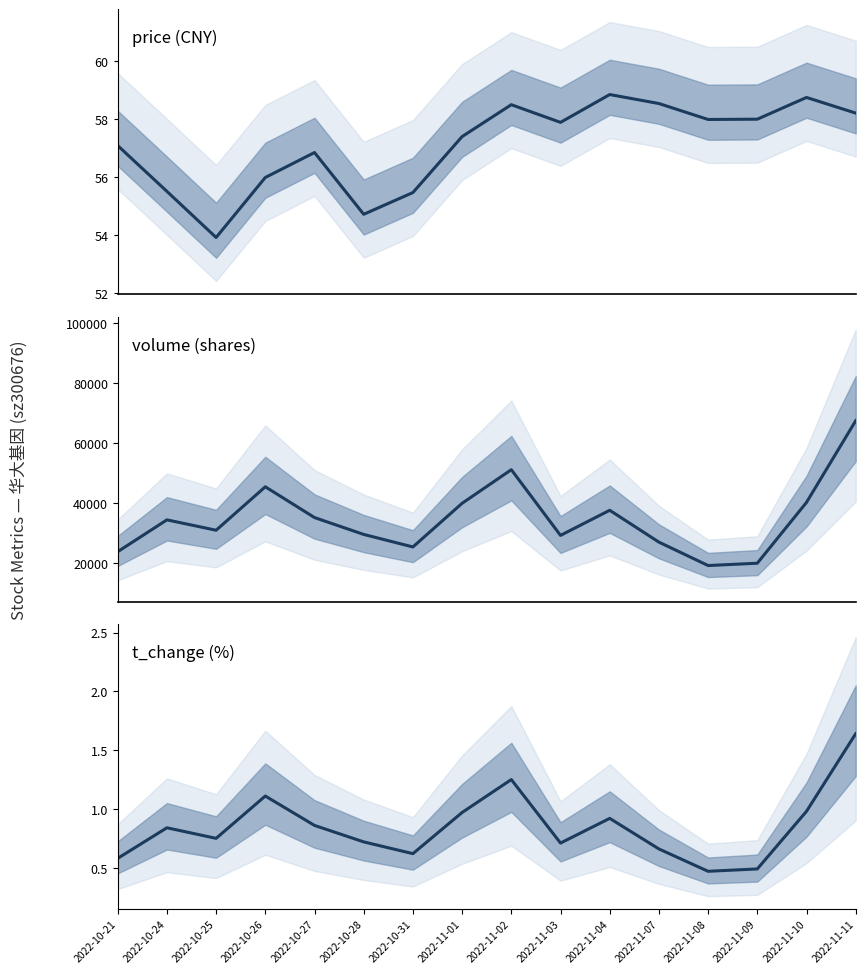

Reading right to left, what are all the values shown in this chart?

price: 2022-11-11=58.2	2022-11-10=58.8	2022-11-09=58.0	2022-11-08=58.0	2022-11-07=58.5	2022-11-04=58.9	2022-11-03=57.9	2022-11-02=58.5	2022-11-01=57.4	2022-10-31=55.5	2022-10-28=54.7	2022-10-27=56.9	2022-10-26=56.0	2022-10-25=53.9	2022-10-24=55.5	2022-10-21=57.1
volume: 2022-11-11=67502.0	2022-11-10=40270.0	2022-11-09=19979.0	2022-11-08=19204.0	2022-11-07=27011.0	2022-11-04=37636.0	2022-11-03=29260.0	2022-11-02=51173.0	2022-11-01=39963.0	2022-10-31=25405.0	2022-10-28=29581.0	2022-10-27=35203.0	2022-10-26=45472.0	2022-10-25=30979.0	2022-10-24=34441.0	2022-10-21=23826.0
t_change: 2022-11-11=1.6	2022-11-10=1.0	2022-11-09=0.5	2022-11-08=0.5	2022-11-07=0.7	2022-11-04=0.9	2022-11-03=0.7	2022-11-02=1.2	2022-11-01=1.0	2022-10-31=0.6	2022-10-28=0.7	2022-10-27=0.9	2022-10-26=1.1	2022-10-25=0.8	2022-10-24=0.8	2022-10-21=0.6